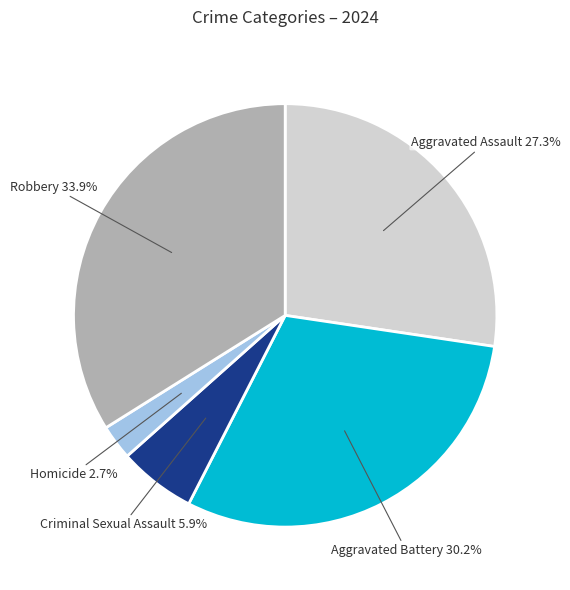

Is there a majority slice in this chart?

No